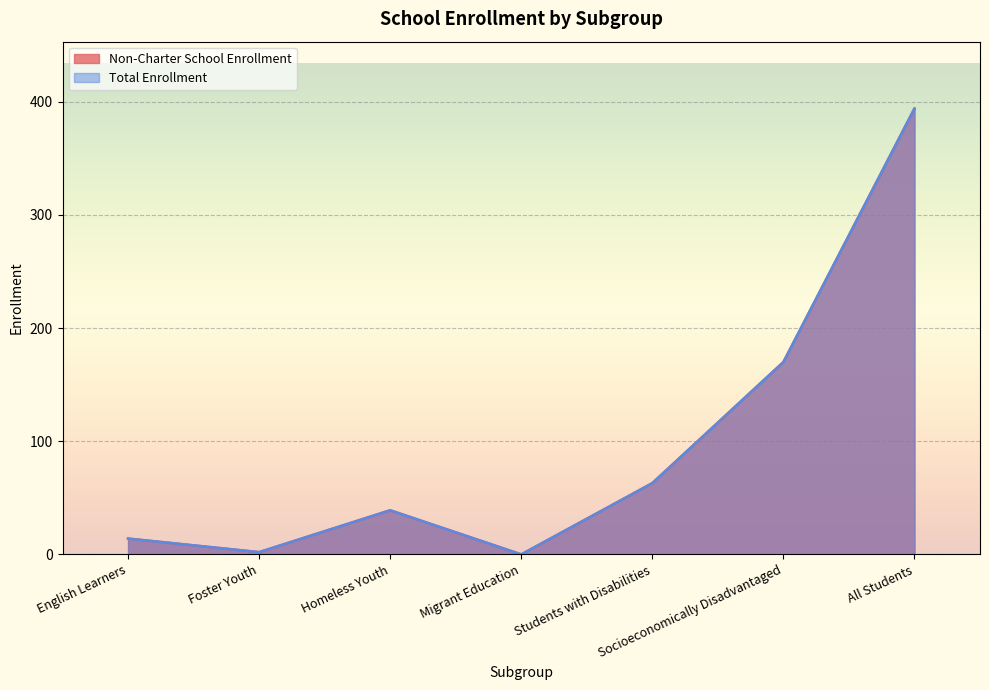

Which series has the largest range (max minus min)?

Non-Charter School Enrollment